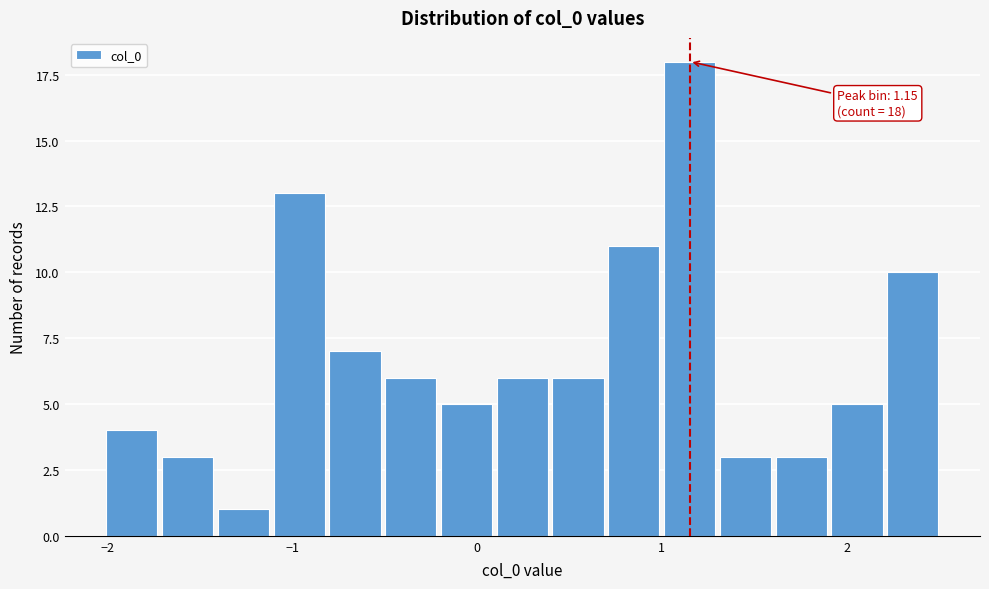

Around what value on the x-axis is the tallest bar? Give the approximate position of its centre, as read against the axis.

1.2